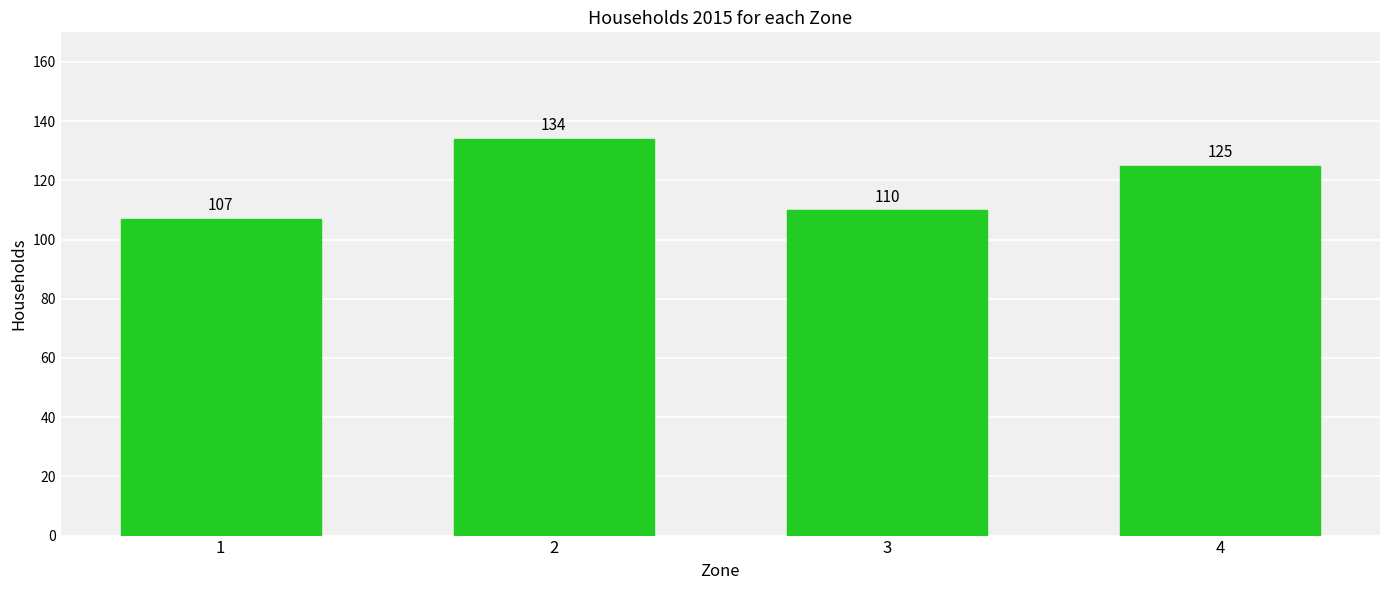

Are the bars grouped side by side (vs. stacked)?

No